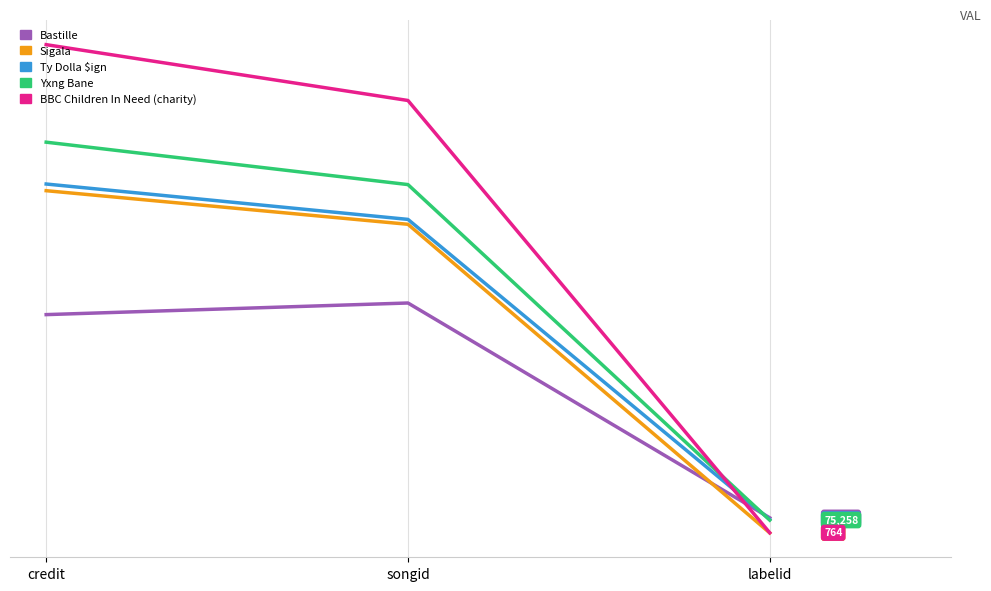

Reading right to left, list all the values displayed in this chart.

Bastille: labelid=88824	songid=1350718	credit=1282433
Sigala: labelid=289	songid=1813090	credit=2010484
Ty Dolla $ign: labelid=79232	songid=1841843	credit=2049695
Yxng Bane: labelid=75258	songid=2046344	credit=2295466
BBC Children In Need (charity): labelid=764	songid=2540407	credit=2868415